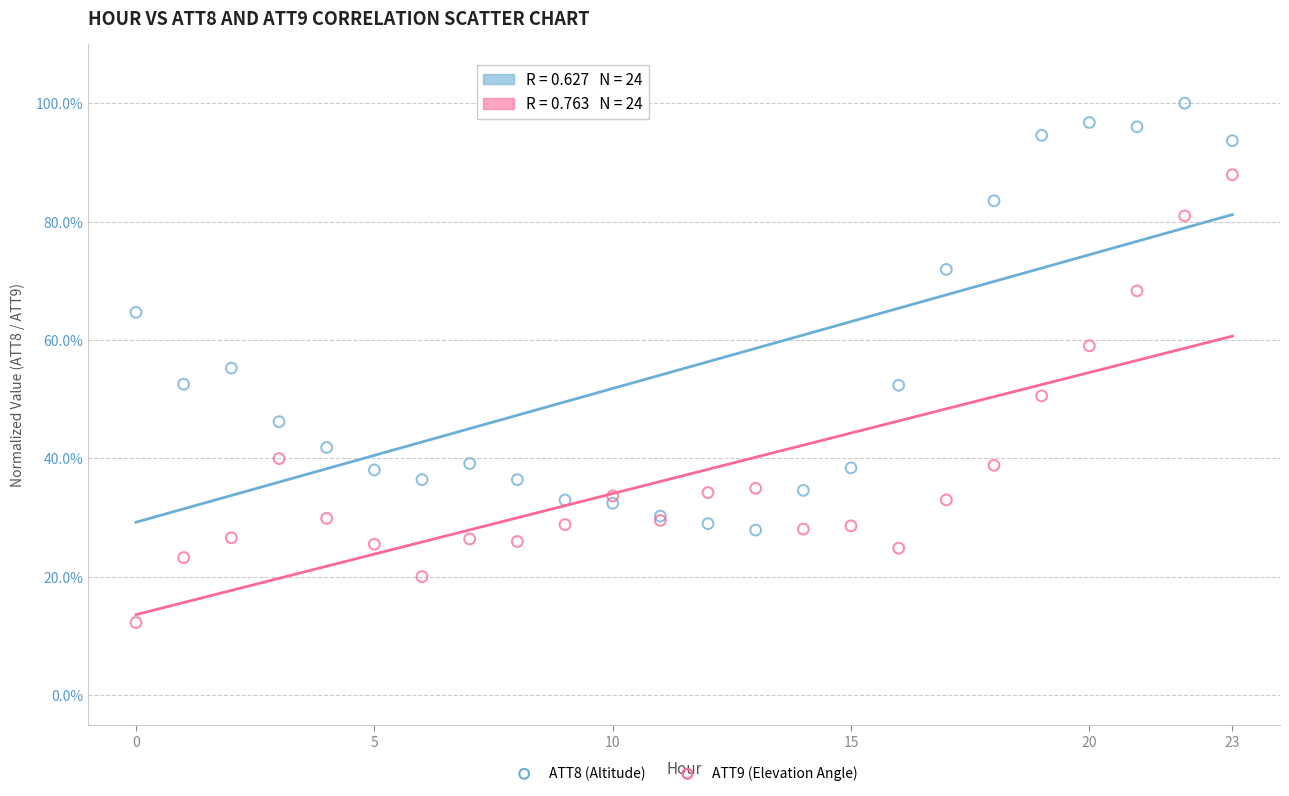

Which series has the widest spread of Y values?

ATT9 (Elevation Angle)